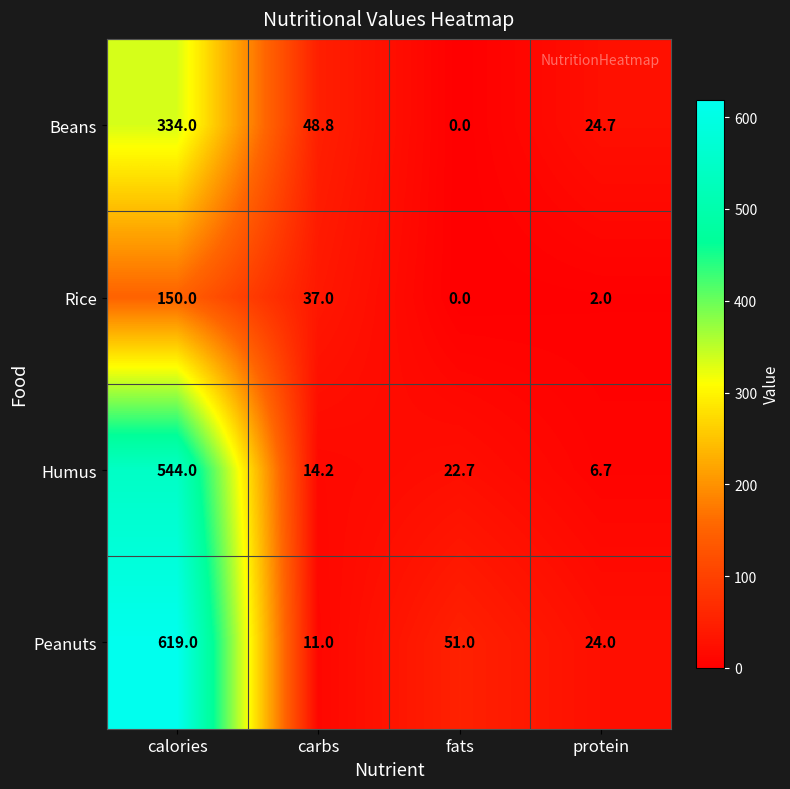

At how many categories does at least one series exceed 427?

1